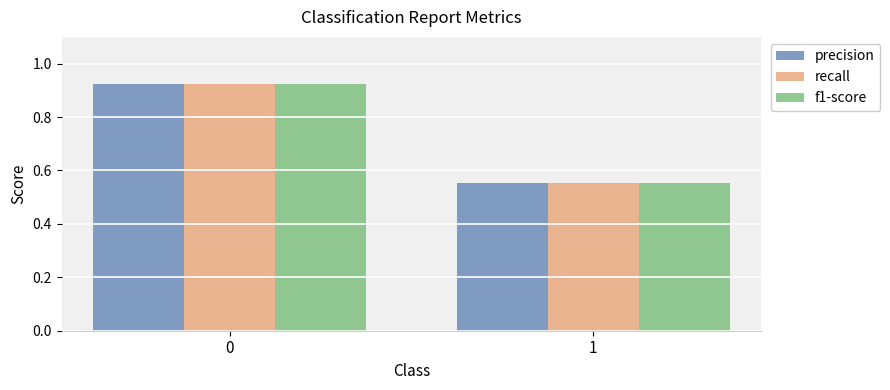

What is the average value of the f1-score series?

0.7